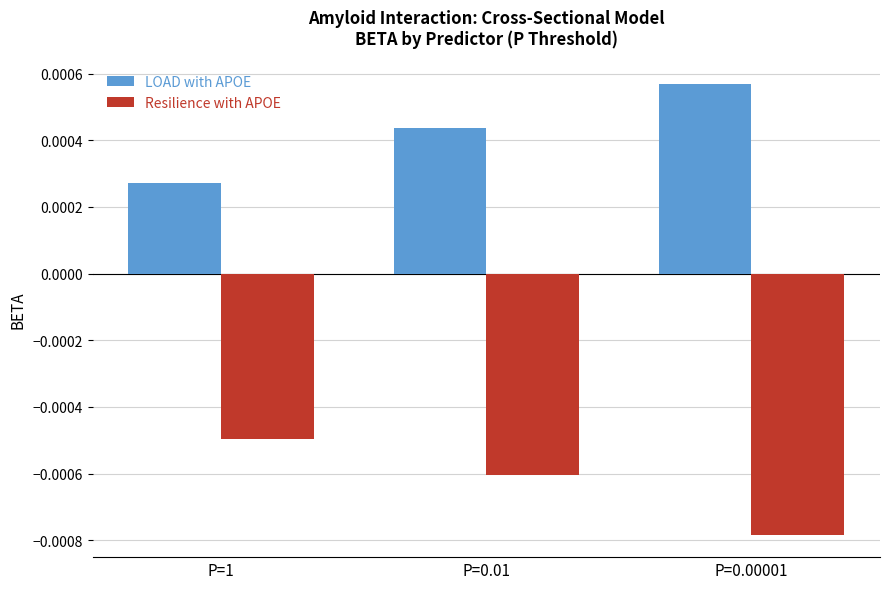

Which series changed the most between P=0.01 and P=0.00001?

Resilience with APOE